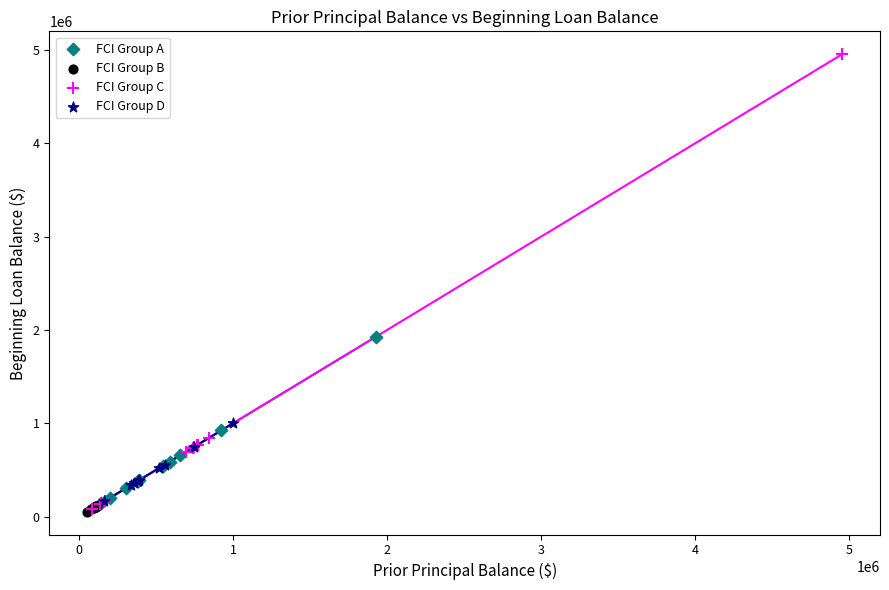

Which series reaches the maximum Y coordinate?

FCI Group C